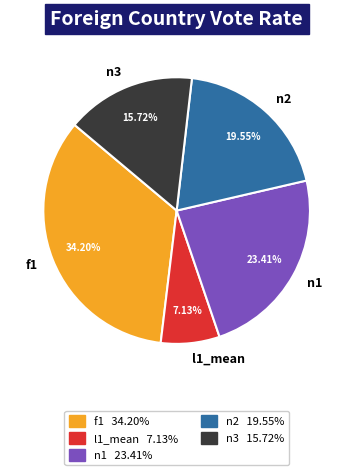

Count the number of slices in the pie.

5